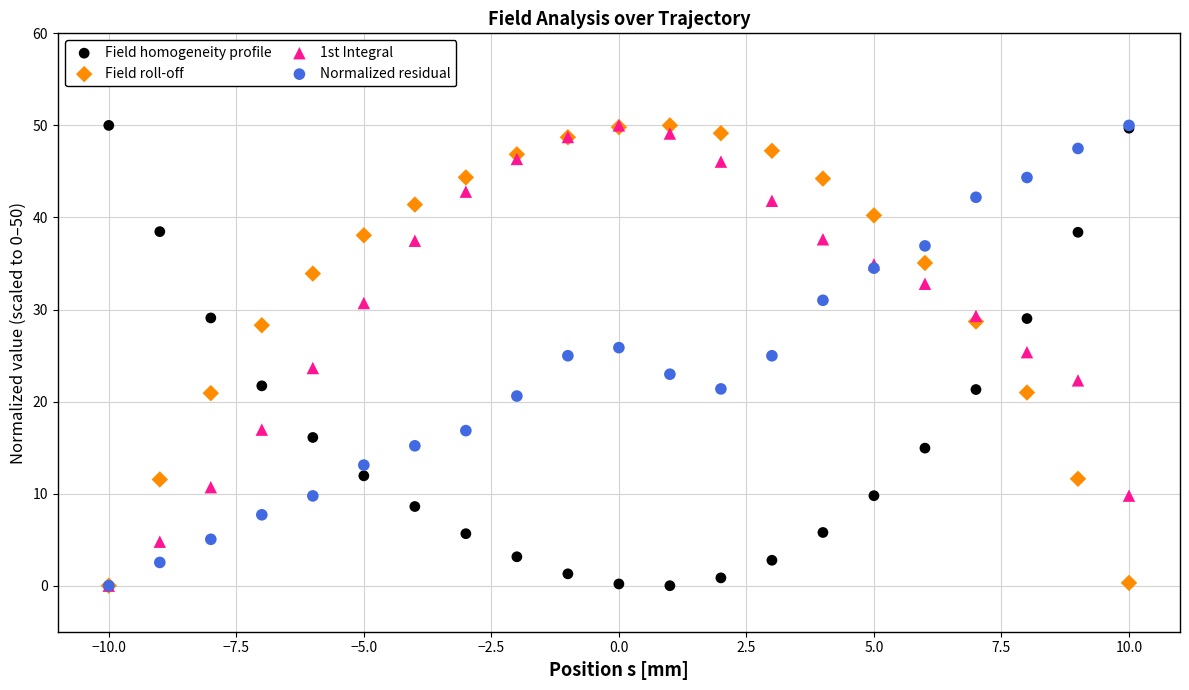

What are all the series names shown in the legend?

Field homogeneity profile, Field roll-off, 1st Integral, Normalized residual